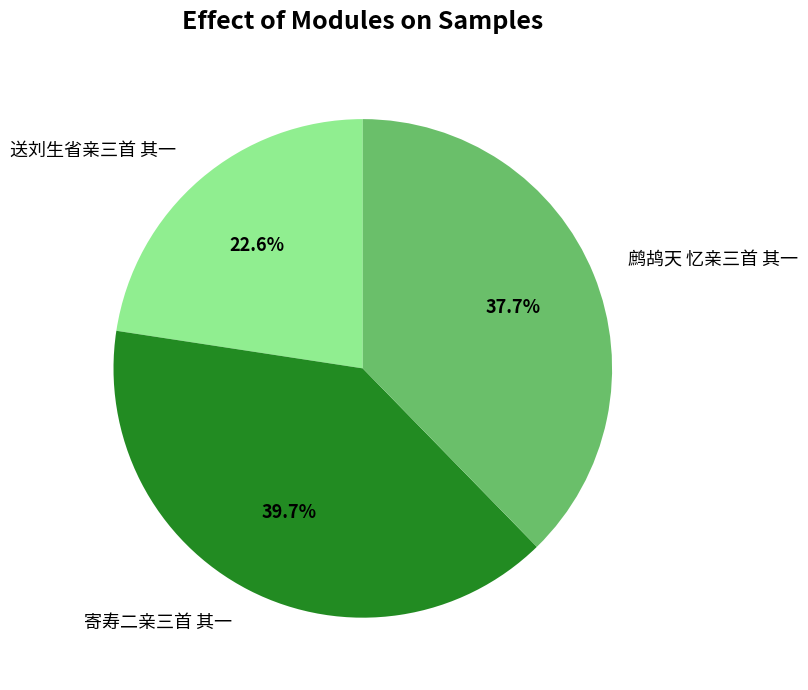

To the nearest percent, what is the average slice percentage?

33%